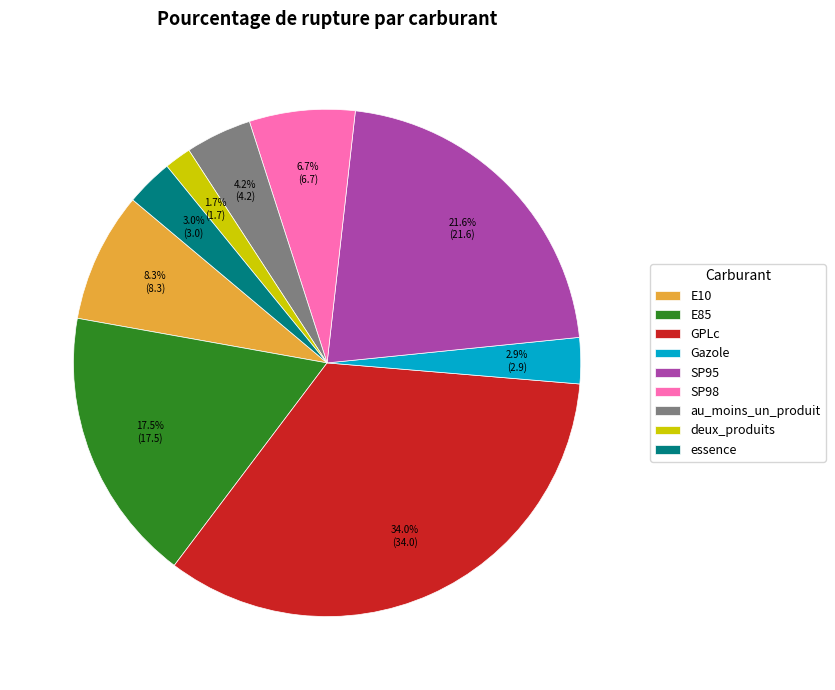

True or false: GPLc accounts for 34% of the total.

True